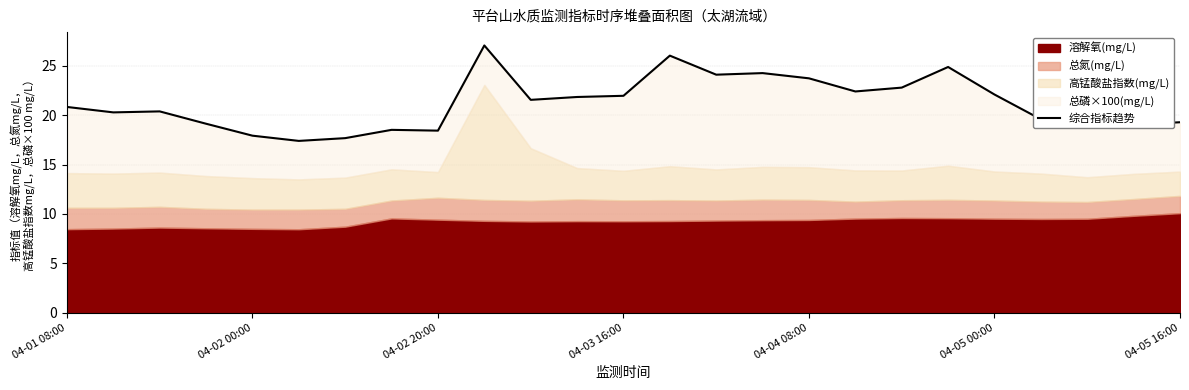

How many categories are shown in the chart?

25